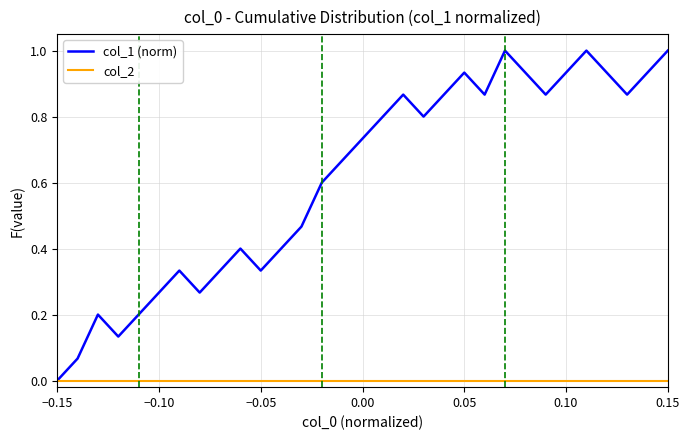

List the series in order of their peak value, lowest first.

col_2, col_1 (norm)